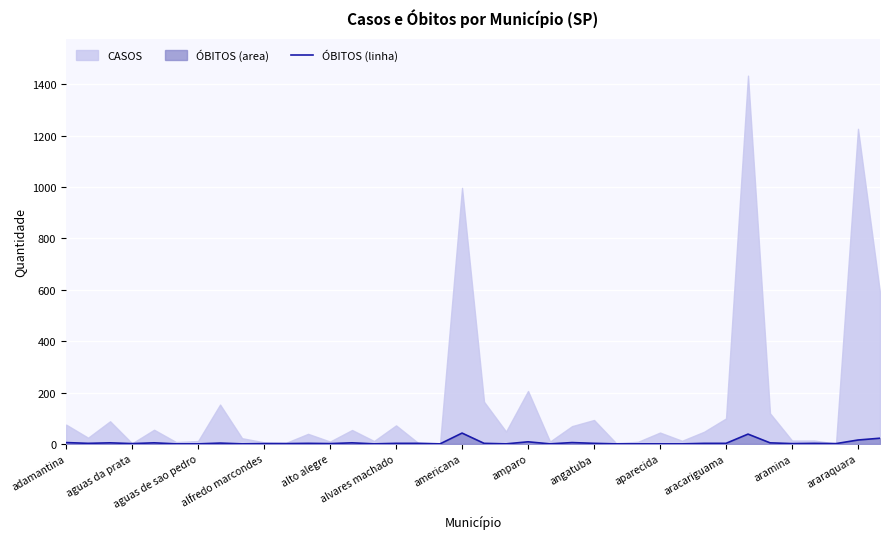

Where does the data first go above 2?

adamantina